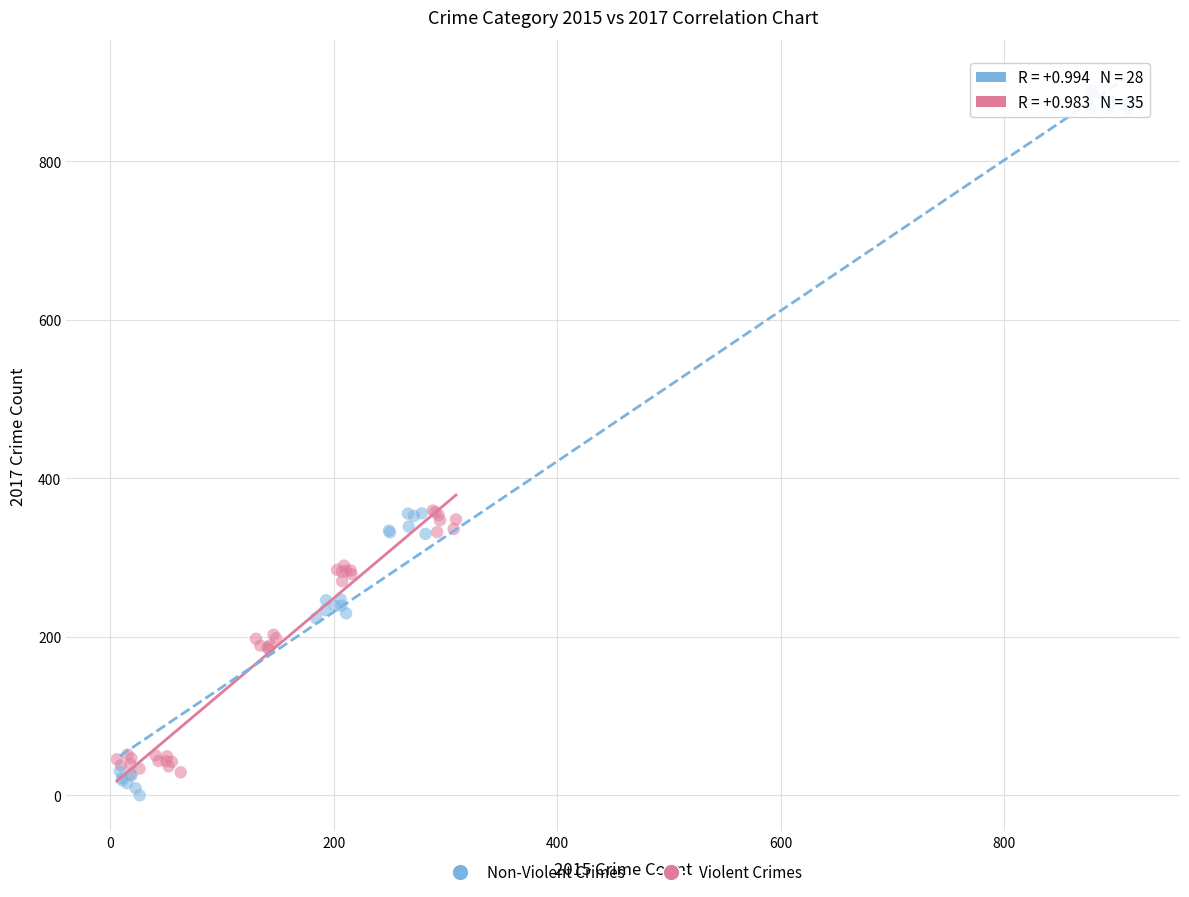

Which series reaches the minimum Y coordinate?

Non-Violent Crimes